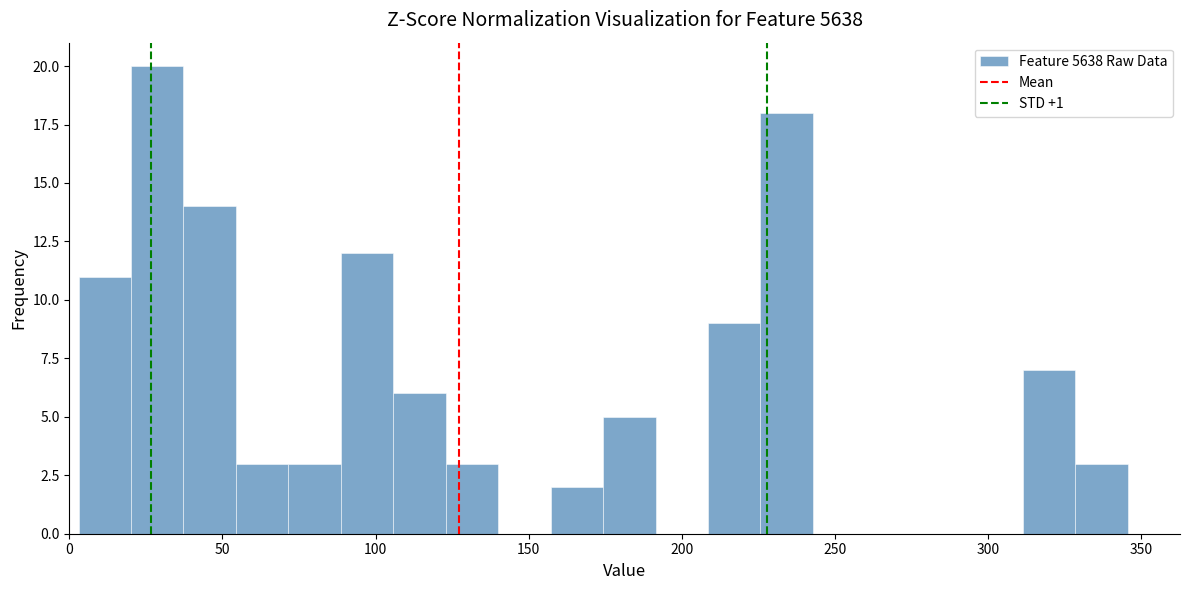

Read against the x-axis, roughly where is the centre of the tallest bar?

30